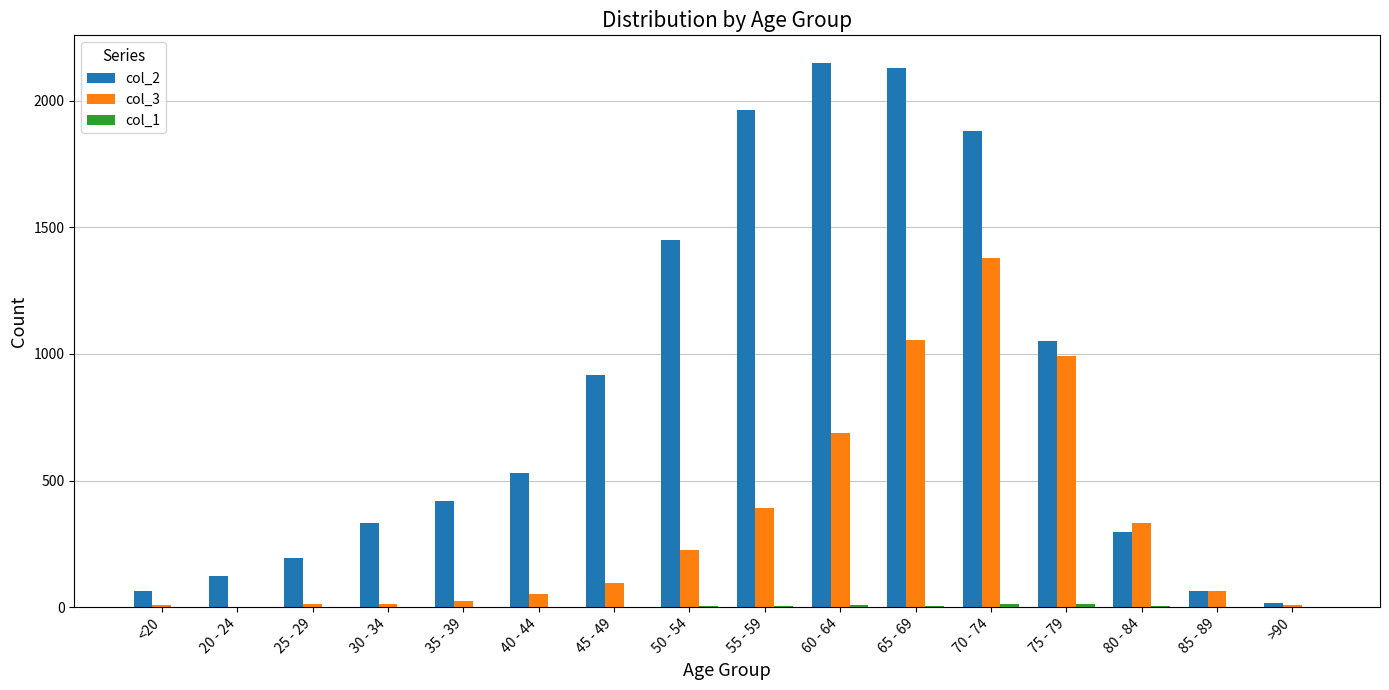

The col_2 series shows 915 at 45 - 49. True or false?

True